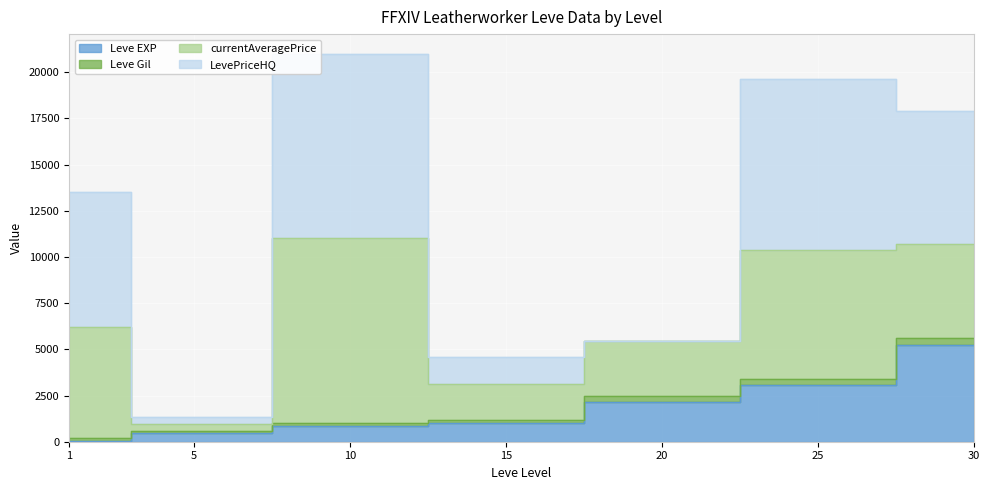

At which label does Leve Gil reach its minimum?

1